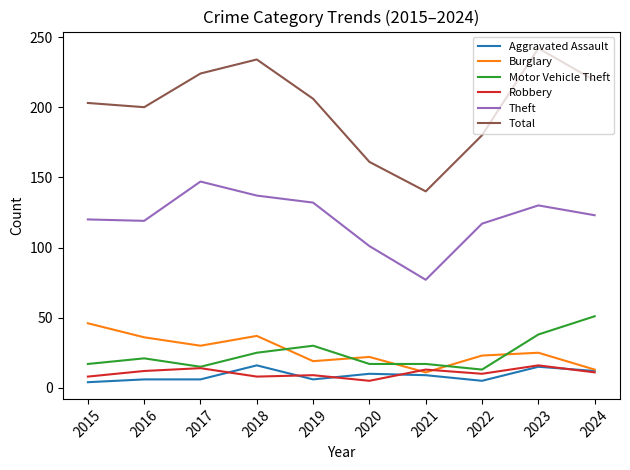

True or false: Total and Motor Vehicle Theft intersect in this chart.

False